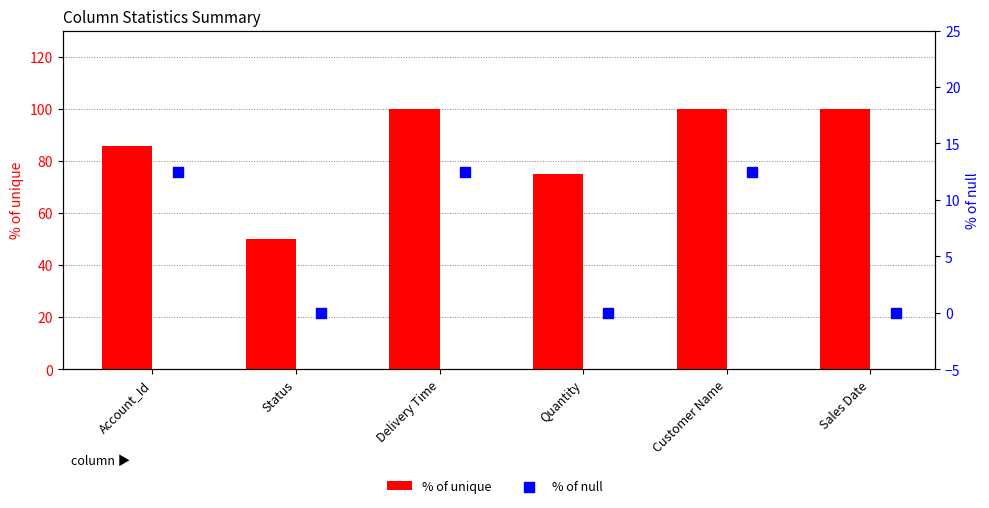

What are all the series names shown in the legend?

% of unique, % of null